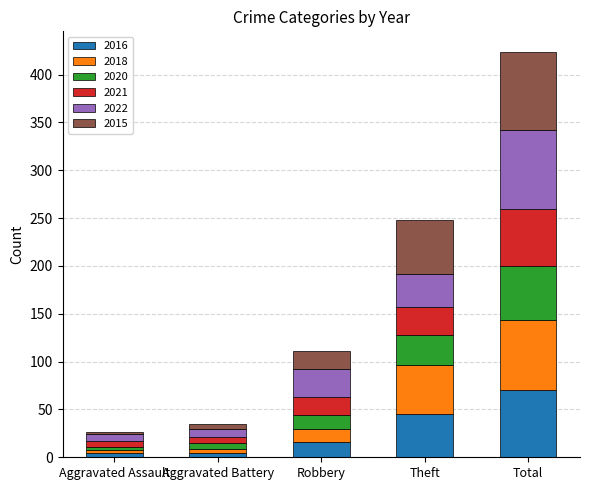

At which category is the sum across all series the highest?

Total